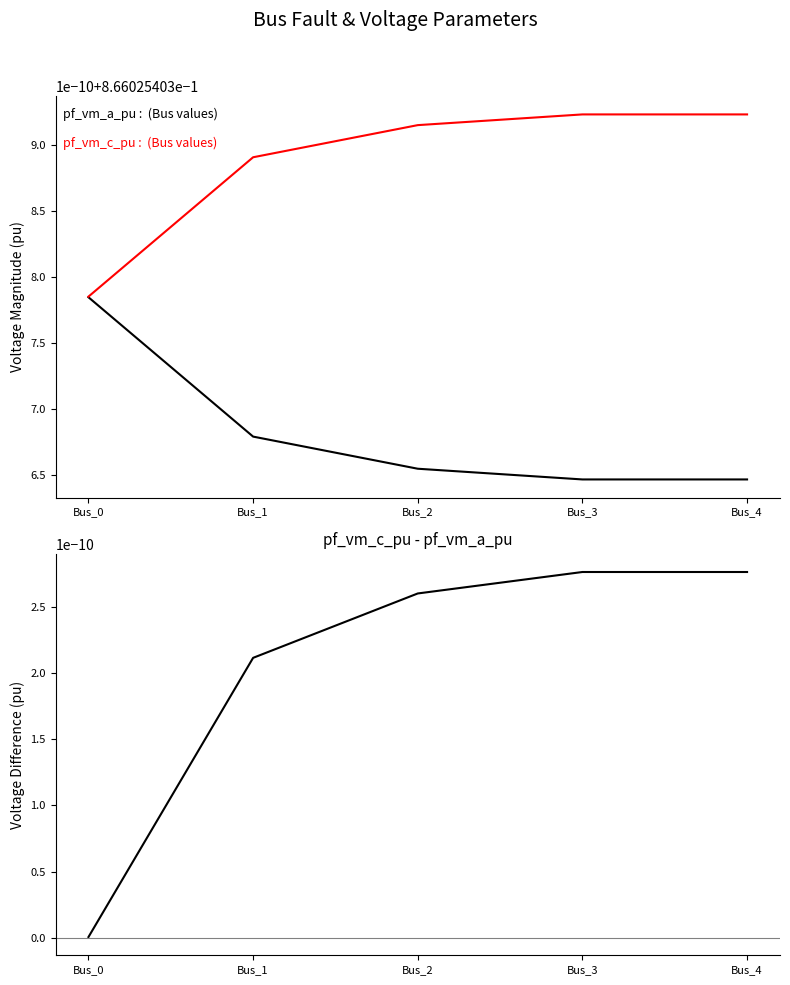

What is the value of the pf_vm_a_pu point at the 2nd from the left?

0.9